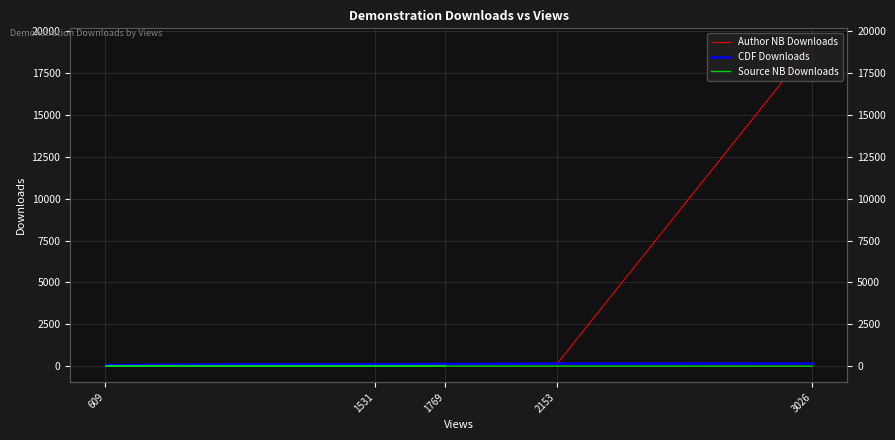

Between 1531 and 1769, which is larger?

1769